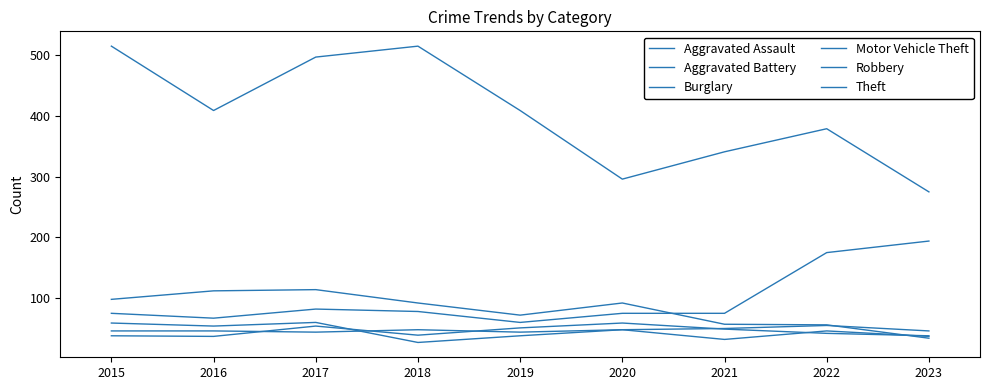

What is the maximum value for Aggravated Assault?

55